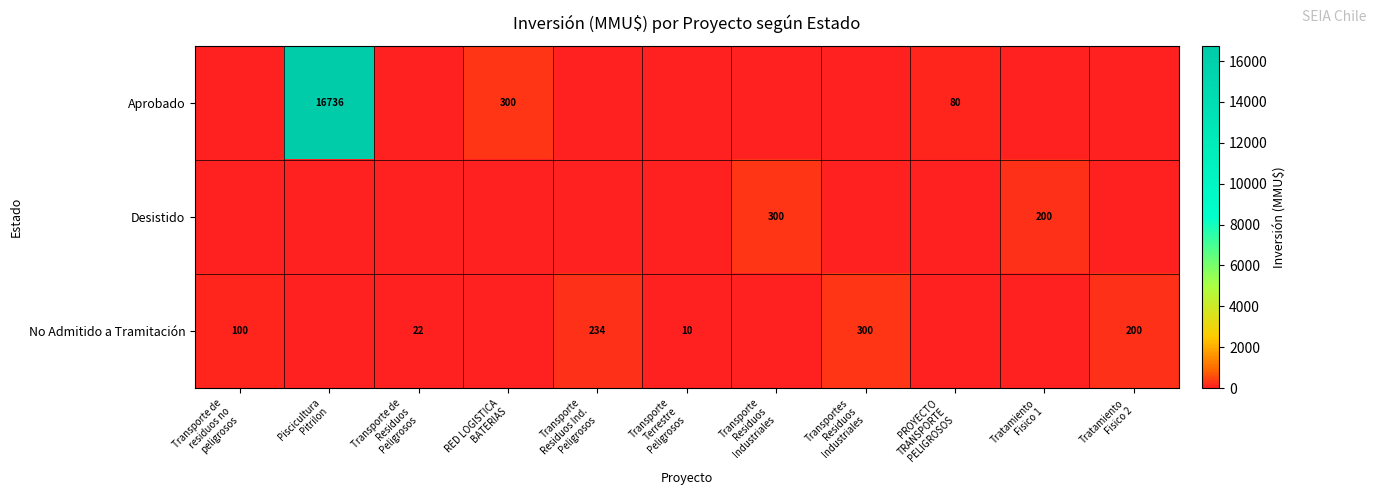

What is the difference between the second highest and minimum values in the No Admitido a Tramitación series?

234